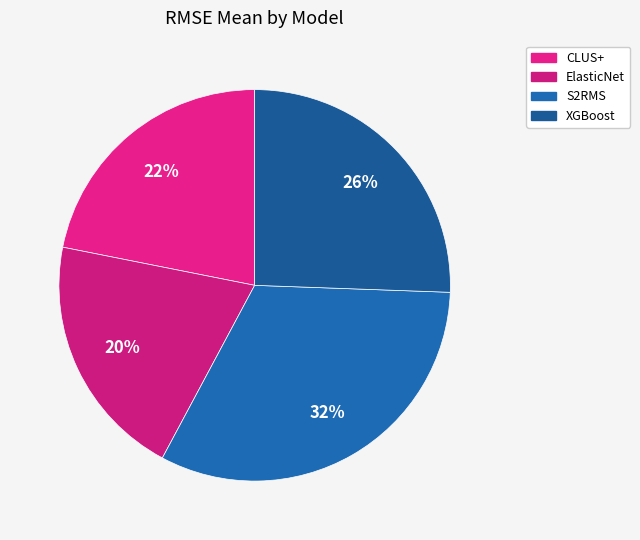

To the nearest percent, what is the average slice percentage?

25%